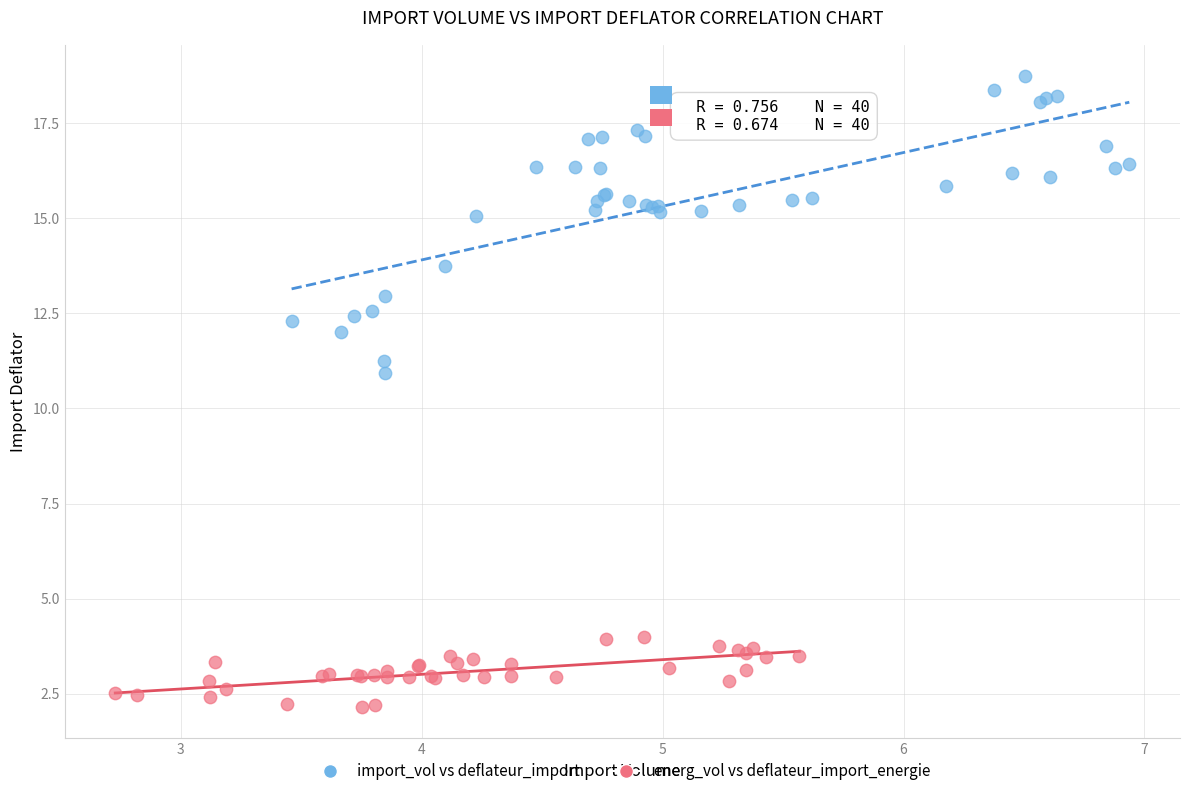

Which series reaches the maximum Y coordinate?

import_vol vs deflateur_import